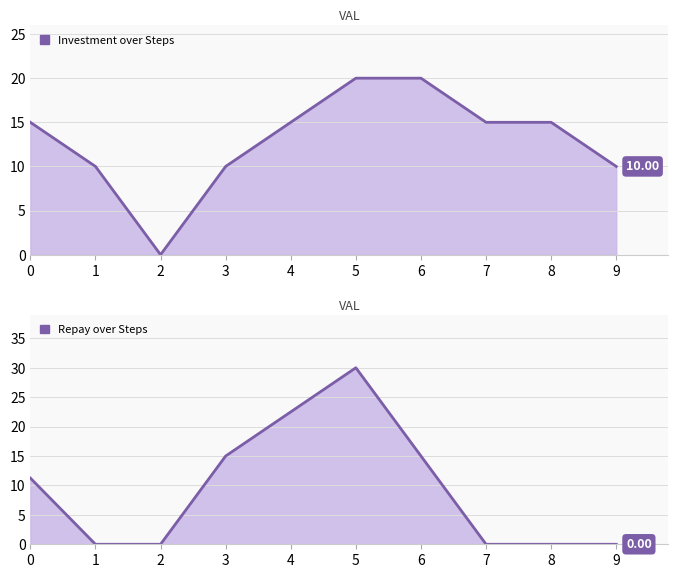

Which series has the widest spread of values?

repay